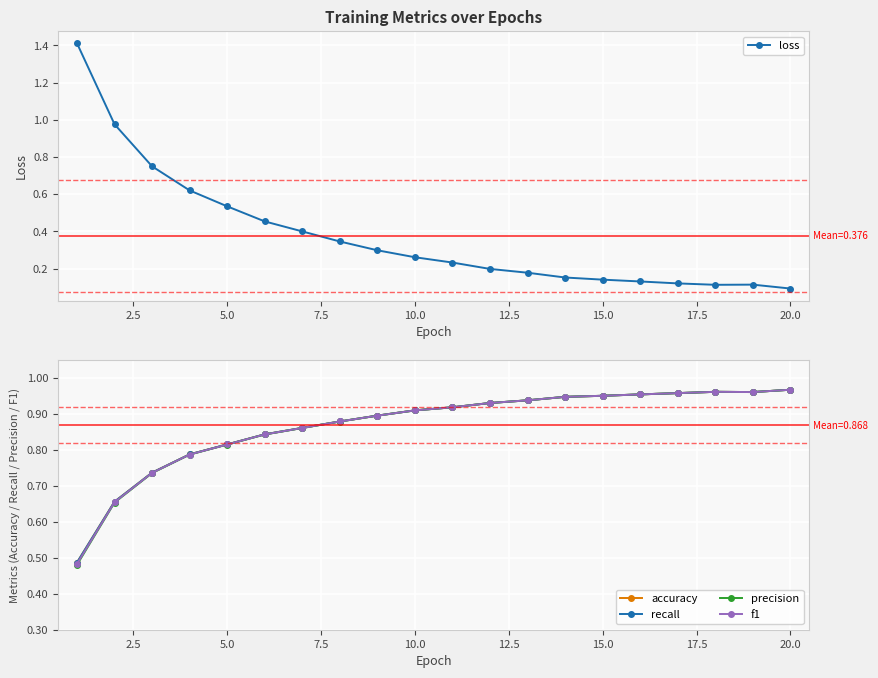

At 5.0, list the series in order from smallest to largest.

precision, f1, recall, accuracy, loss